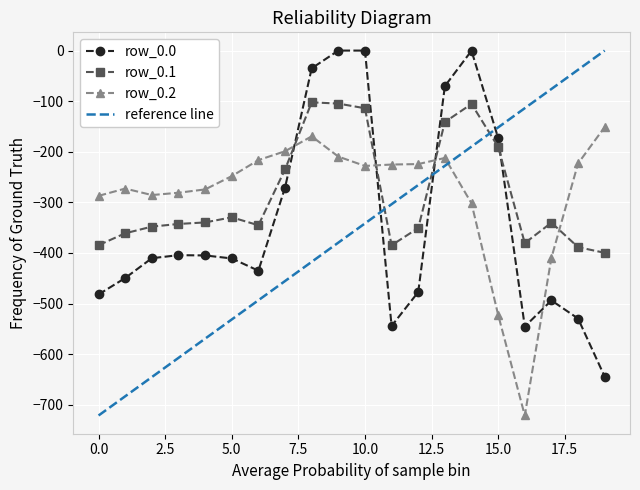

True or false: row_0.1 and row_0.2 intersect in this chart.

True